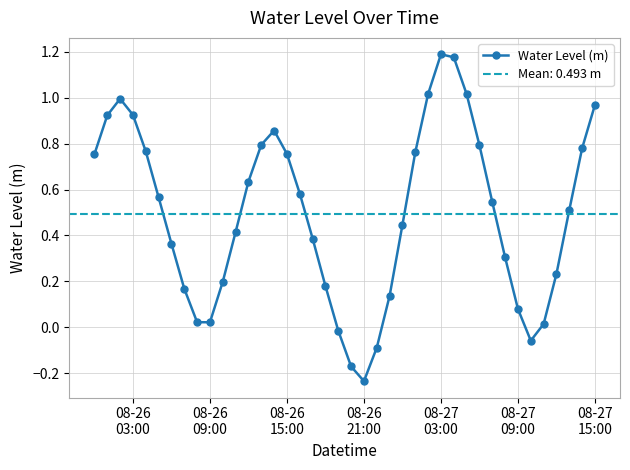

In Water Level (m), how many points are higher than both neighbors (excluding endpoints)?

3